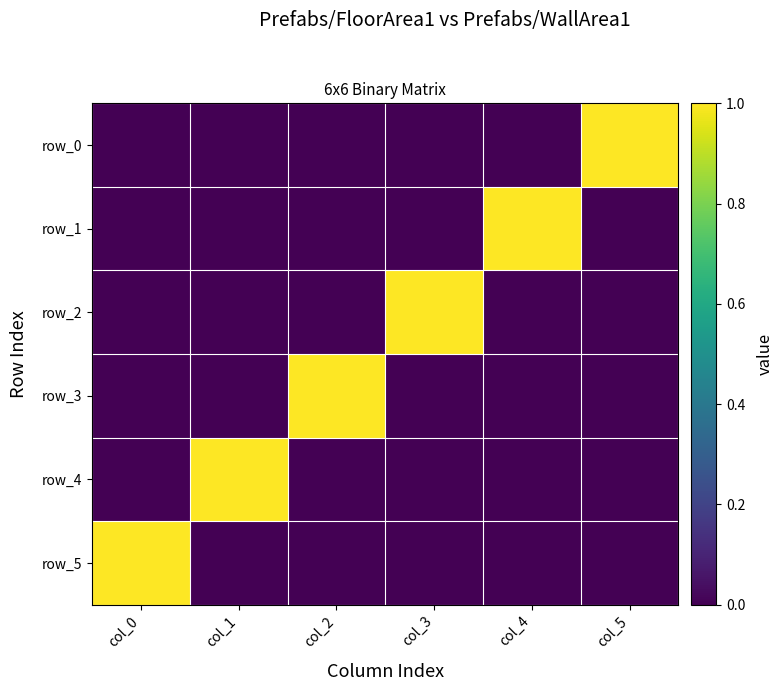

Reading left to right, extract all data points from this chart.

row_0: col_0=0	col_1=0	col_2=0	col_3=0	col_4=0	col_5=1
row_1: col_0=0	col_1=0	col_2=0	col_3=0	col_4=1	col_5=0
row_2: col_0=0	col_1=0	col_2=0	col_3=1	col_4=0	col_5=0
row_3: col_0=0	col_1=0	col_2=1	col_3=0	col_4=0	col_5=0
row_4: col_0=0	col_1=1	col_2=0	col_3=0	col_4=0	col_5=0
row_5: col_0=1	col_1=0	col_2=0	col_3=0	col_4=0	col_5=0